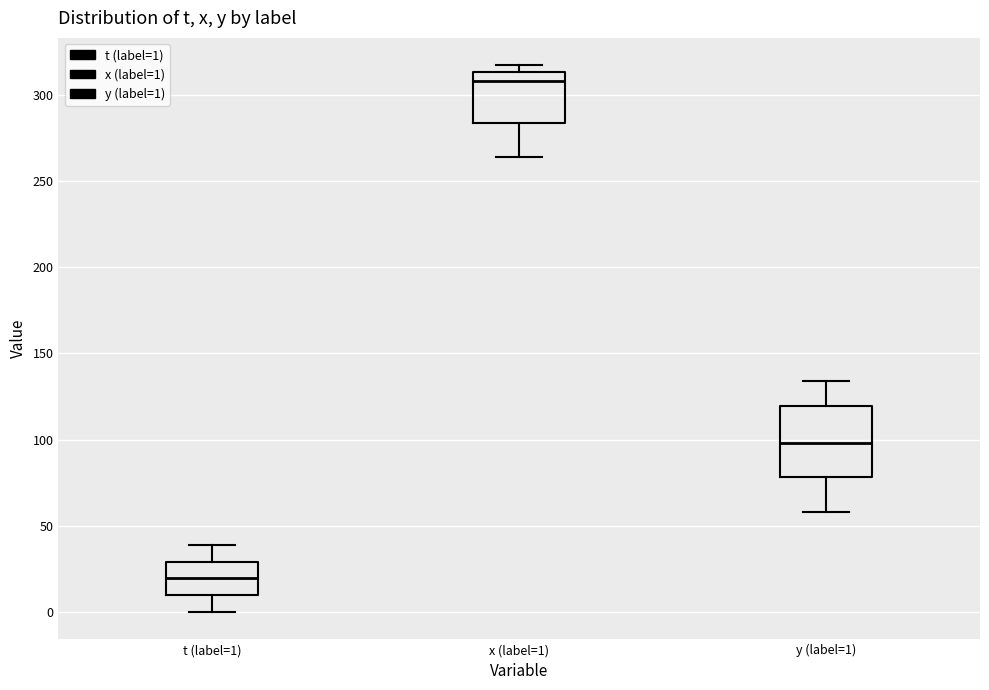

Where is the lower edge of the box for y (label=1) on the y-axis? The values are not printed on the chart, so give them approximately, as read against the axis.

80